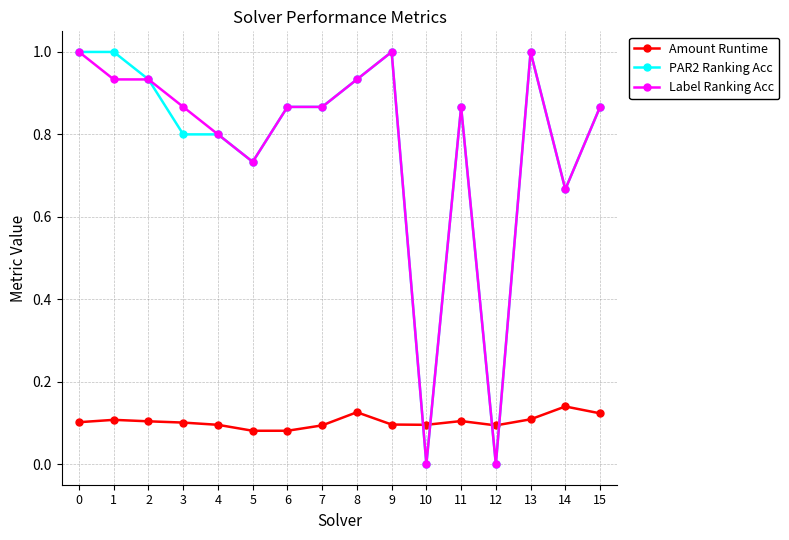

What is the total value across all series at 0?

2.1